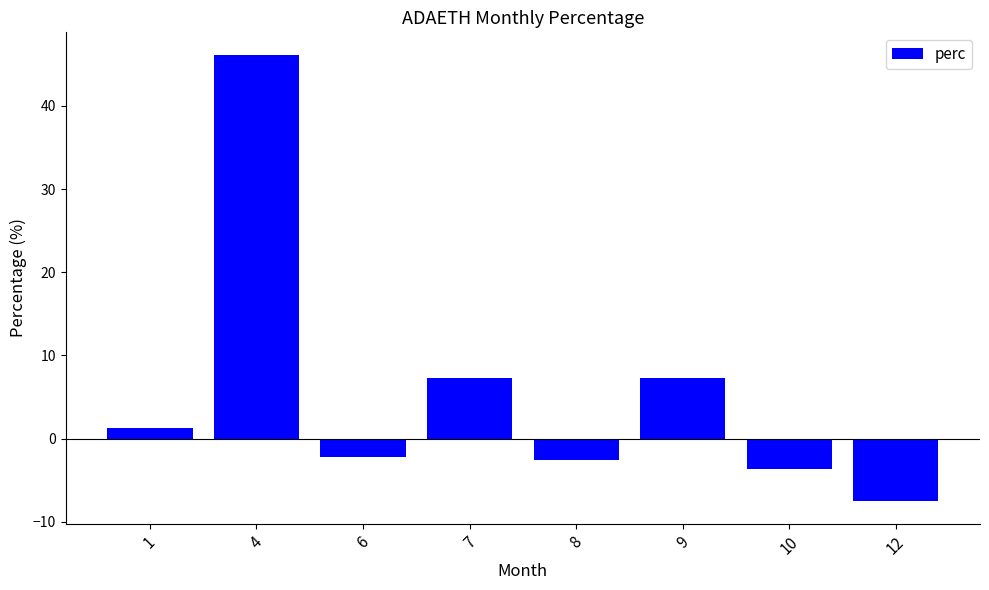

Where does the data first go above 1?

1